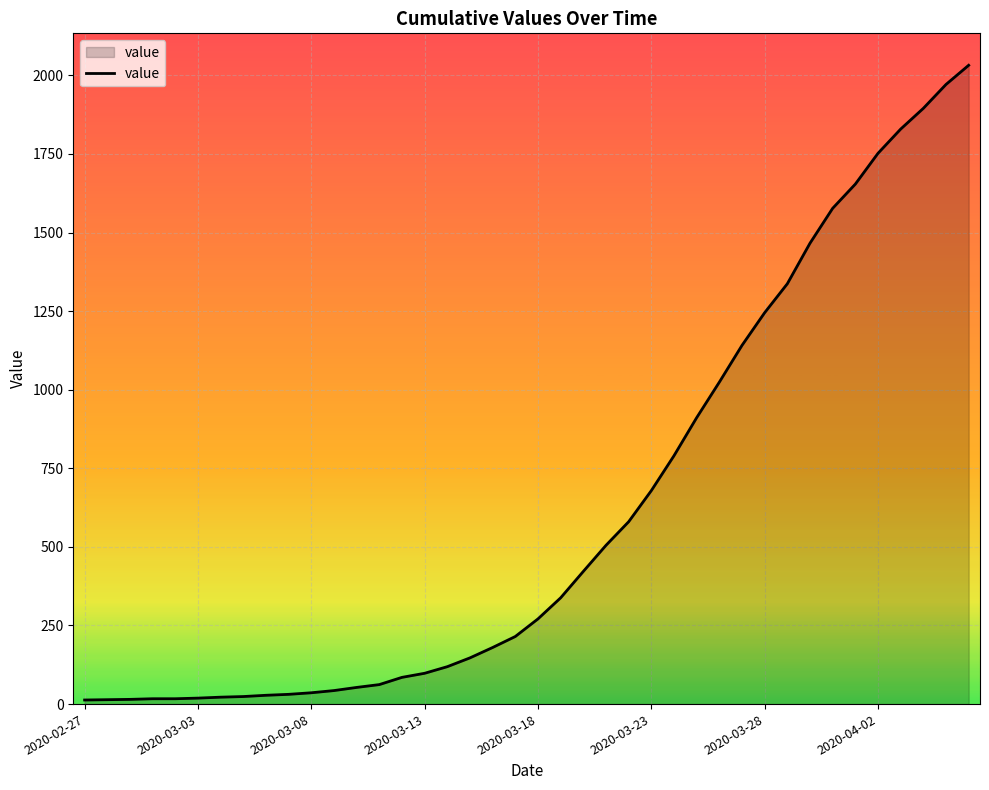

Does the chart display data point markers on the line(s)?

No